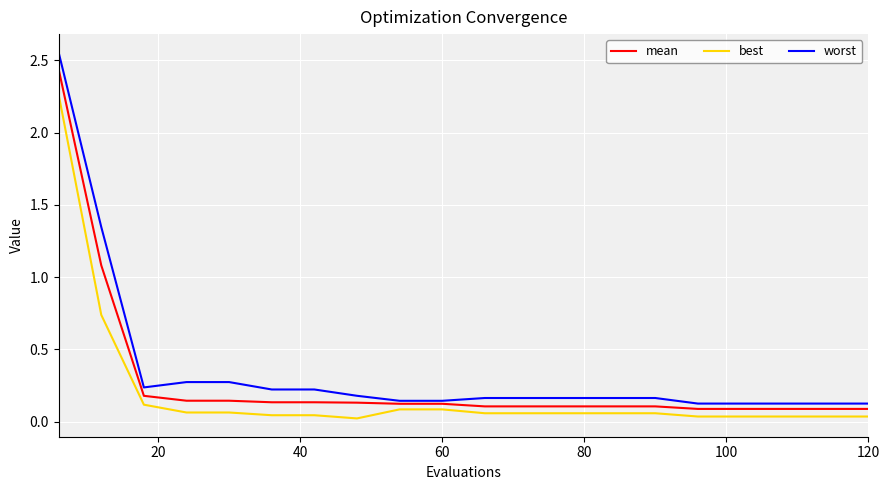

Which series has the largest range (max minus min)?

worst